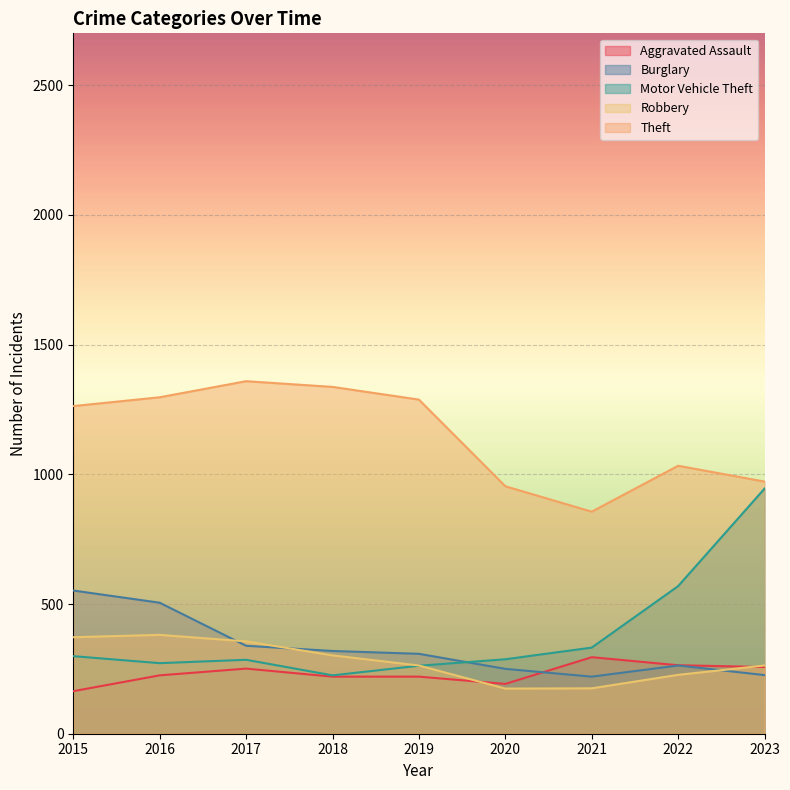

Which series has the widest spread of values?

Motor Vehicle Theft